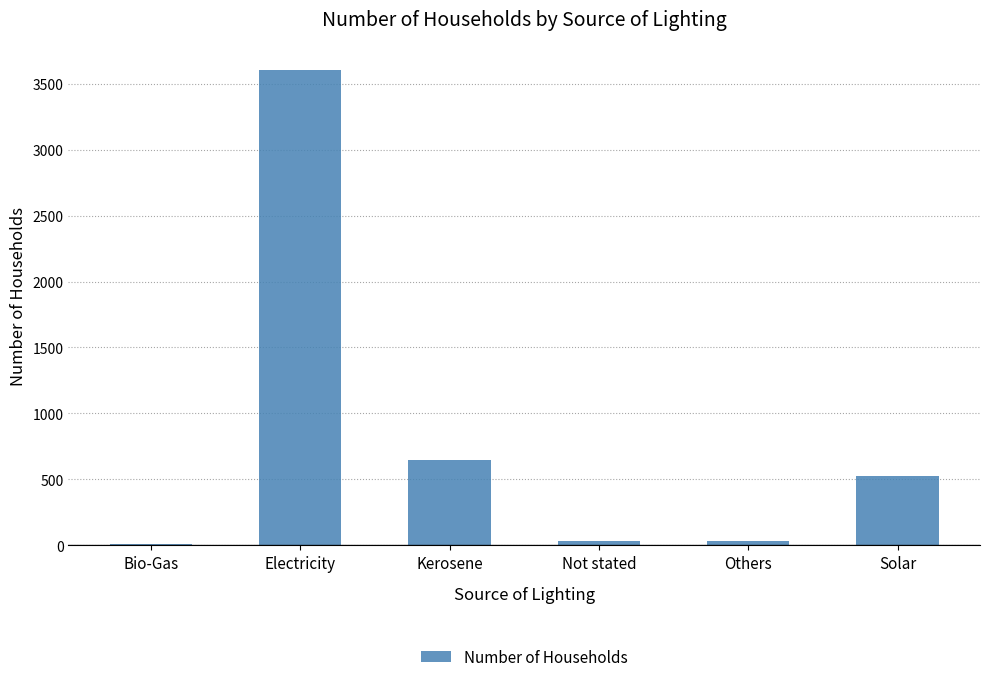

True or false: the data shows 739 at Solar.

False